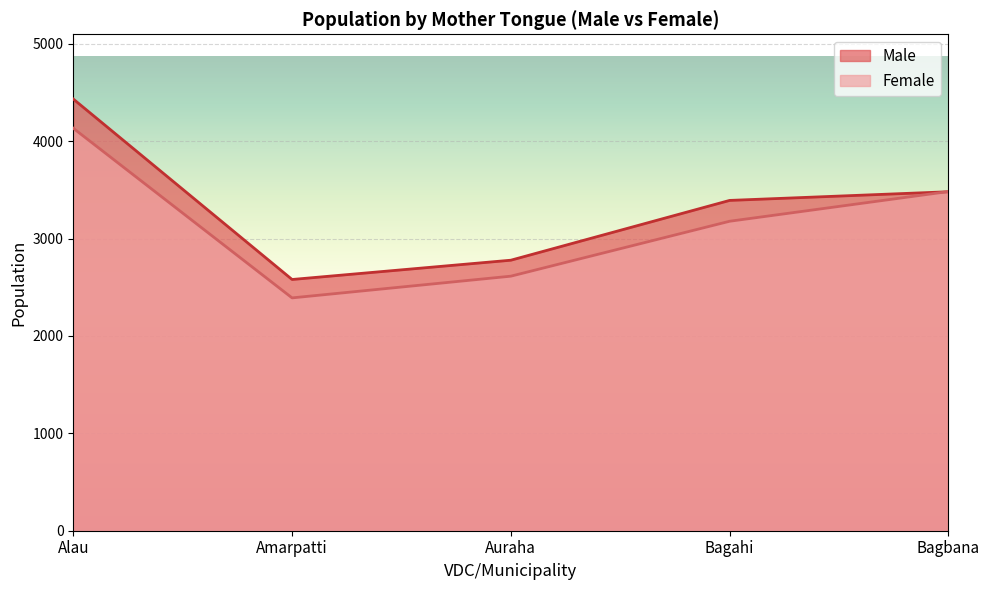

Count the number of categories in the chart.

5